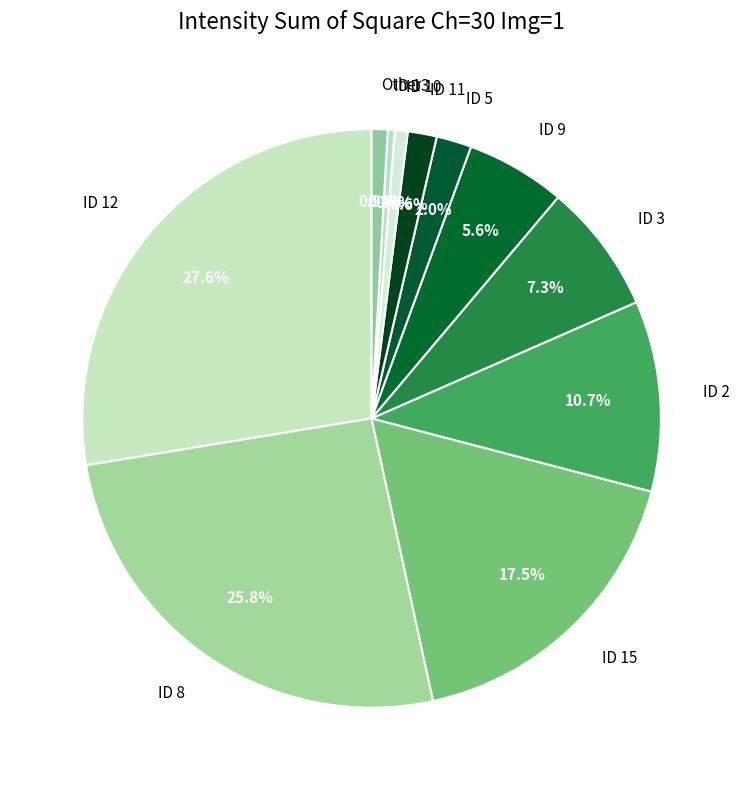

To the nearest percent, what is the difference between the ID 13 and ID 9 slice percentages?

5%